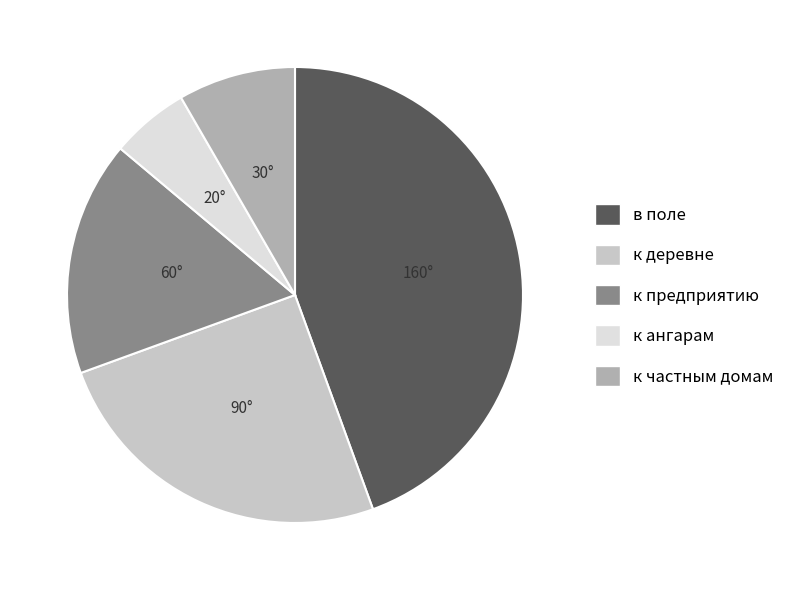

Rank the categories by value from highest to lowest.

в поле, к деревне, к предприятию, к частным домам, к ангарам